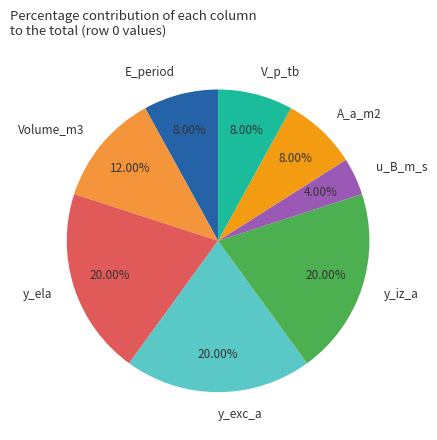

Combined, do E_period and u_B_m_s account for over 50%?

No